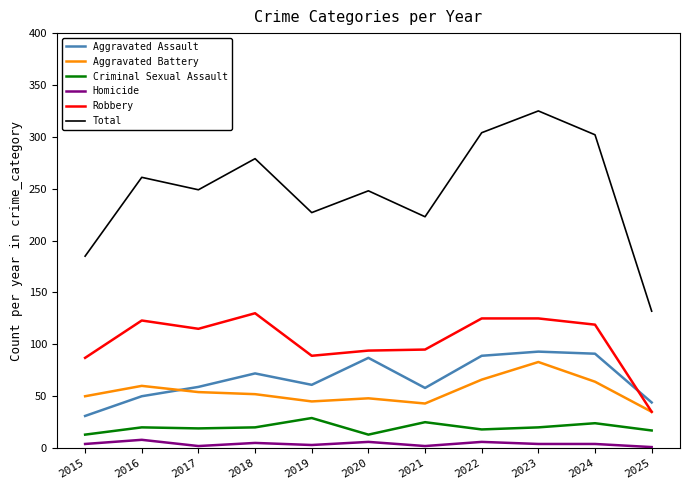

The Criminal Sexual Assault series shows 20 at 2023. True or false?

True